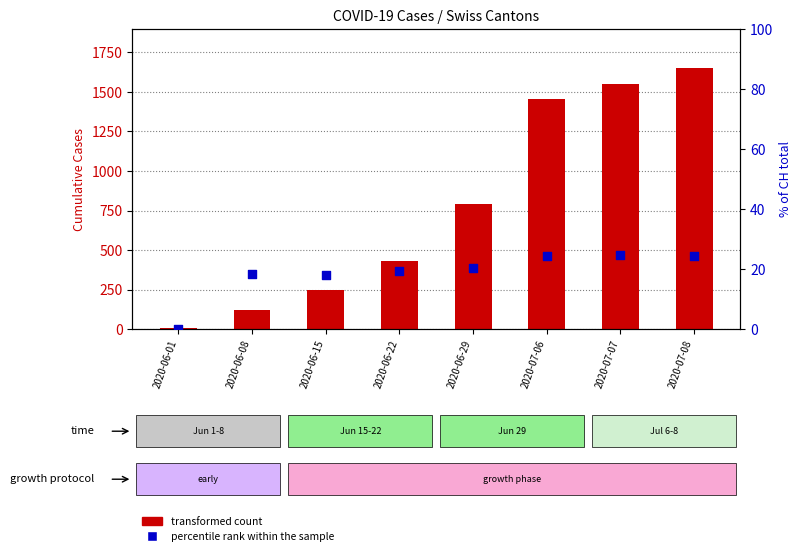

What is the total value across all series at 2020-06-29?

813.3